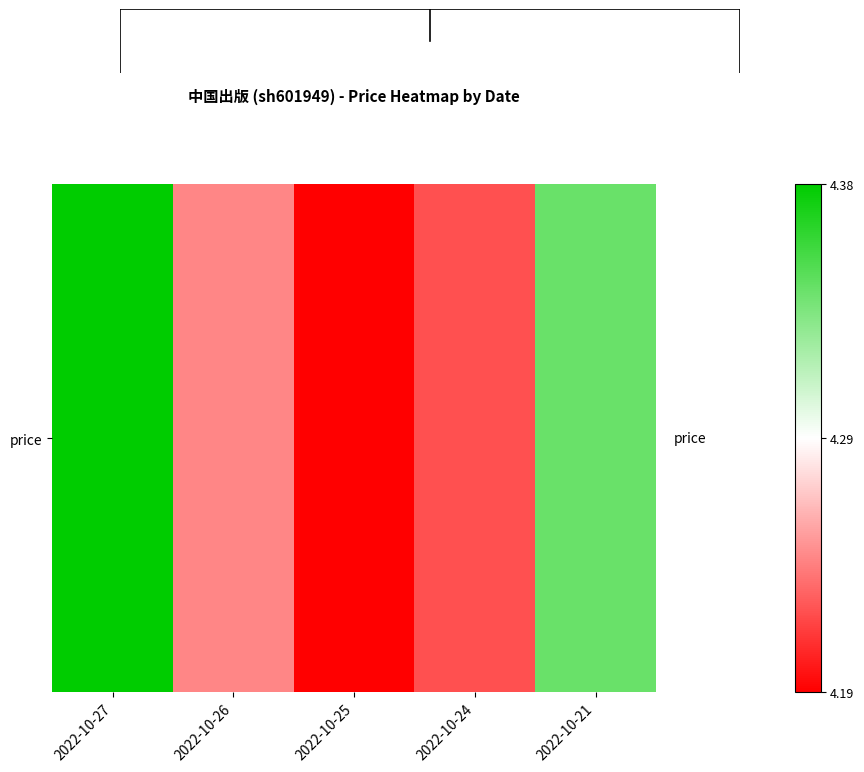

List the labels in order of value, largest first.

2022-10-27, 2022-10-21, 2022-10-26, 2022-10-24, 2022-10-25